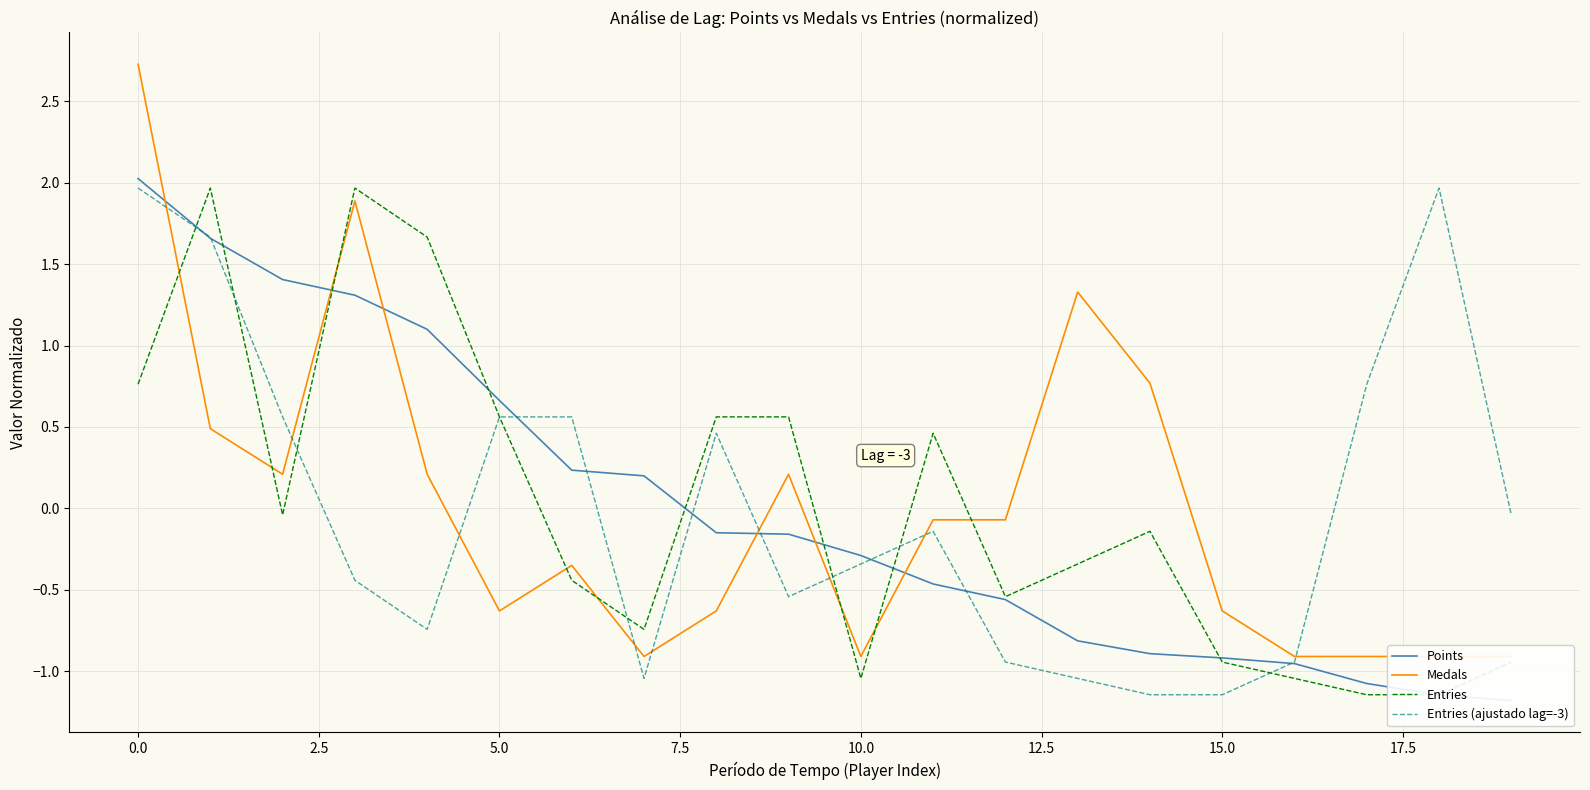

List the series in order of their peak value, lowest first.

Entries, Entries (ajustado lag=-3), Points, Medals